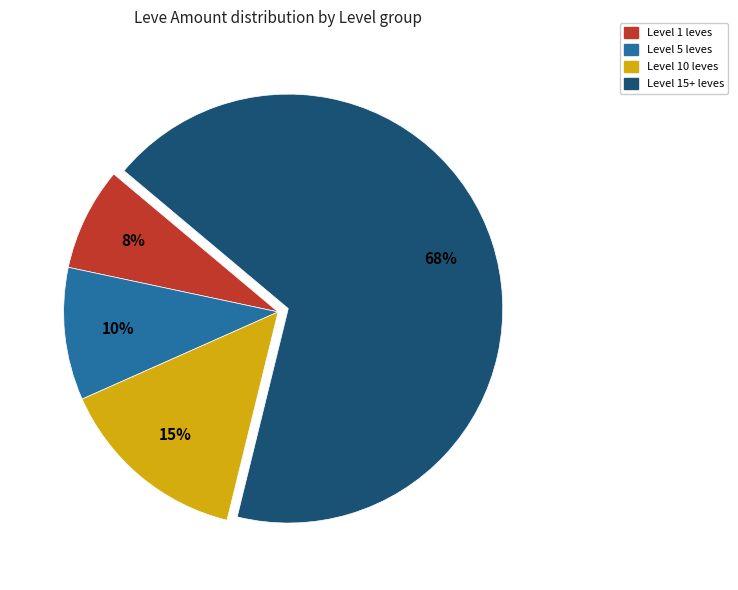

To the nearest percent, what is the average slice percentage?

25%